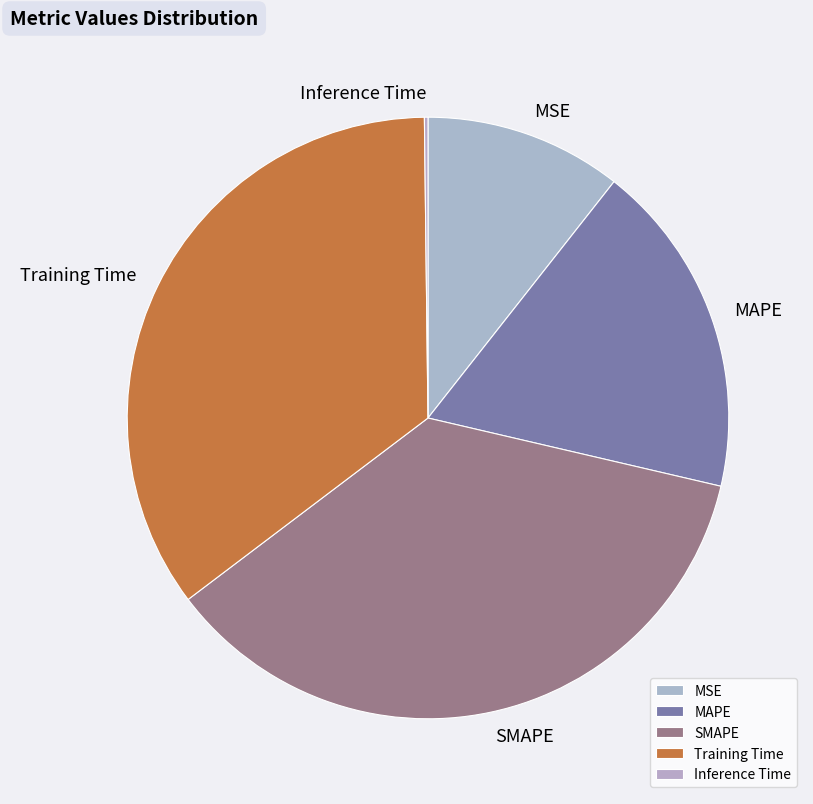

Is there any slice that represents more than half of the pie?

No